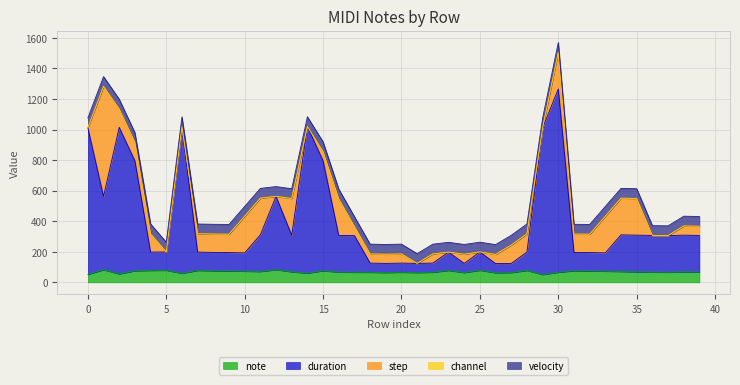

True or false: duration has more than 1 interior local peaks.

True